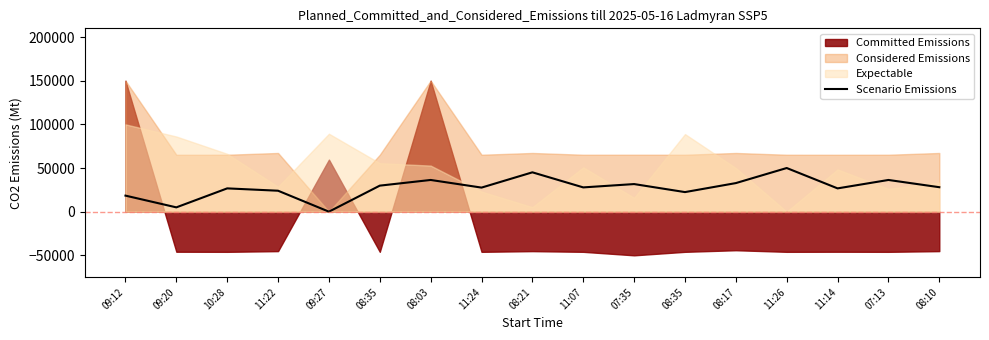

True or false: there are more than 0 points higher than both neighbors.

True